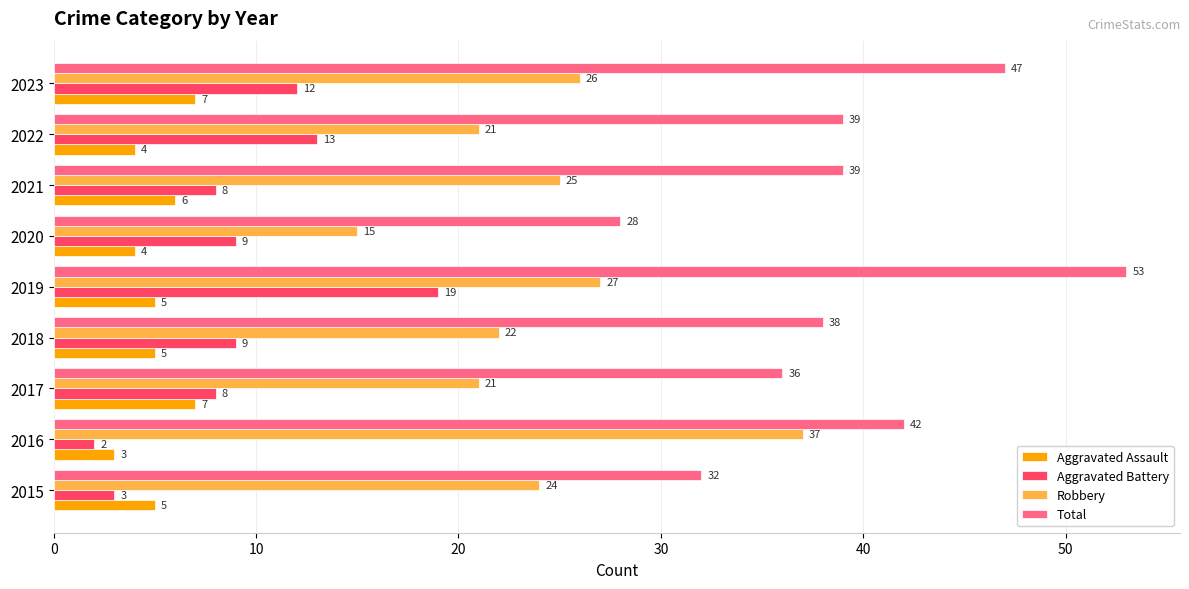

What is the sum of all Aggravated Assault values?

46